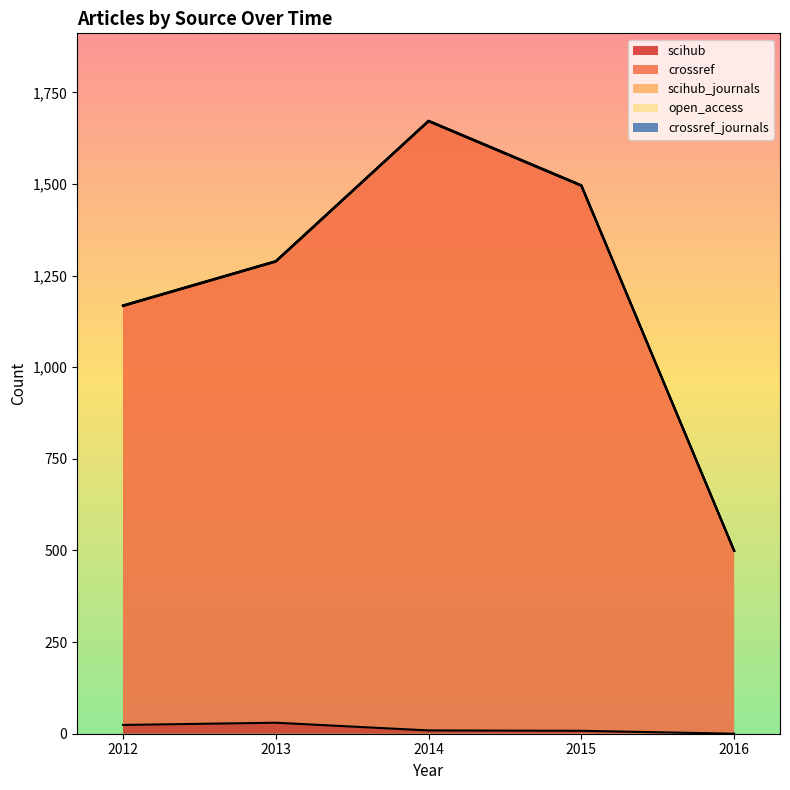

How many data points in scihub_journals are less than 1?

1